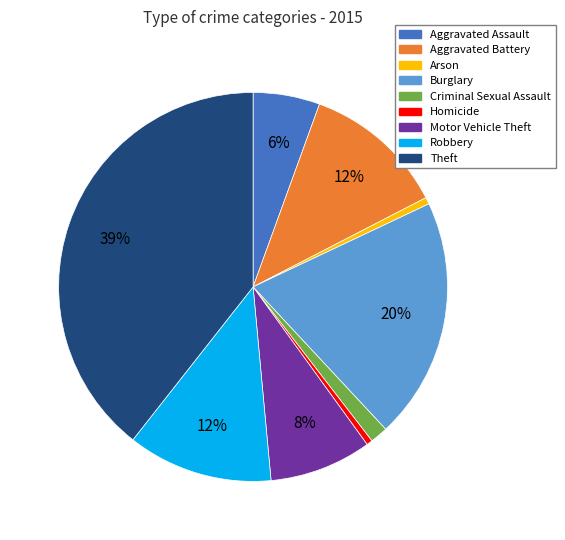

Do Robbery and Burglary together represent more than half of the pie?

No